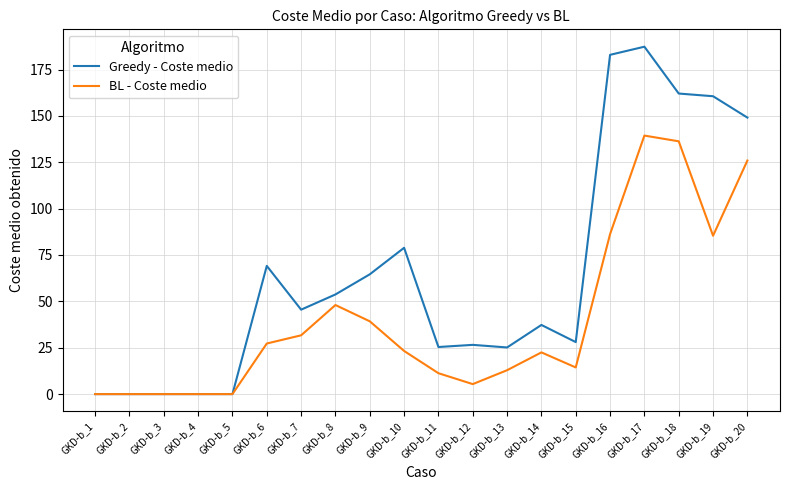

What is the maximum value for BL - Coste medio?

139.4